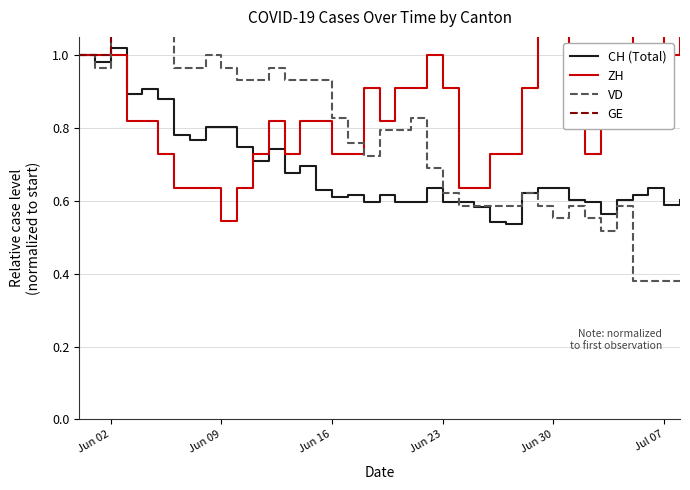

The value of CH (Total) at Jun 09 is 0.4. True or false?

False